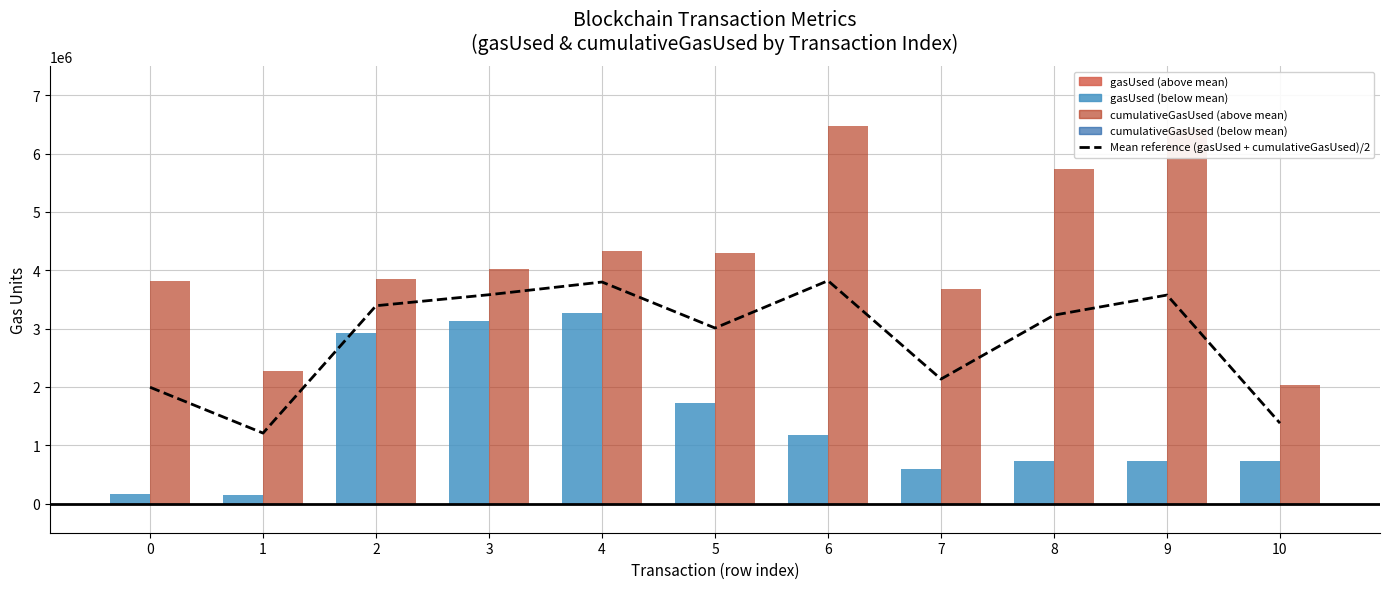

Approximately how many times larger is the value at 4 compared to 0?

1.9